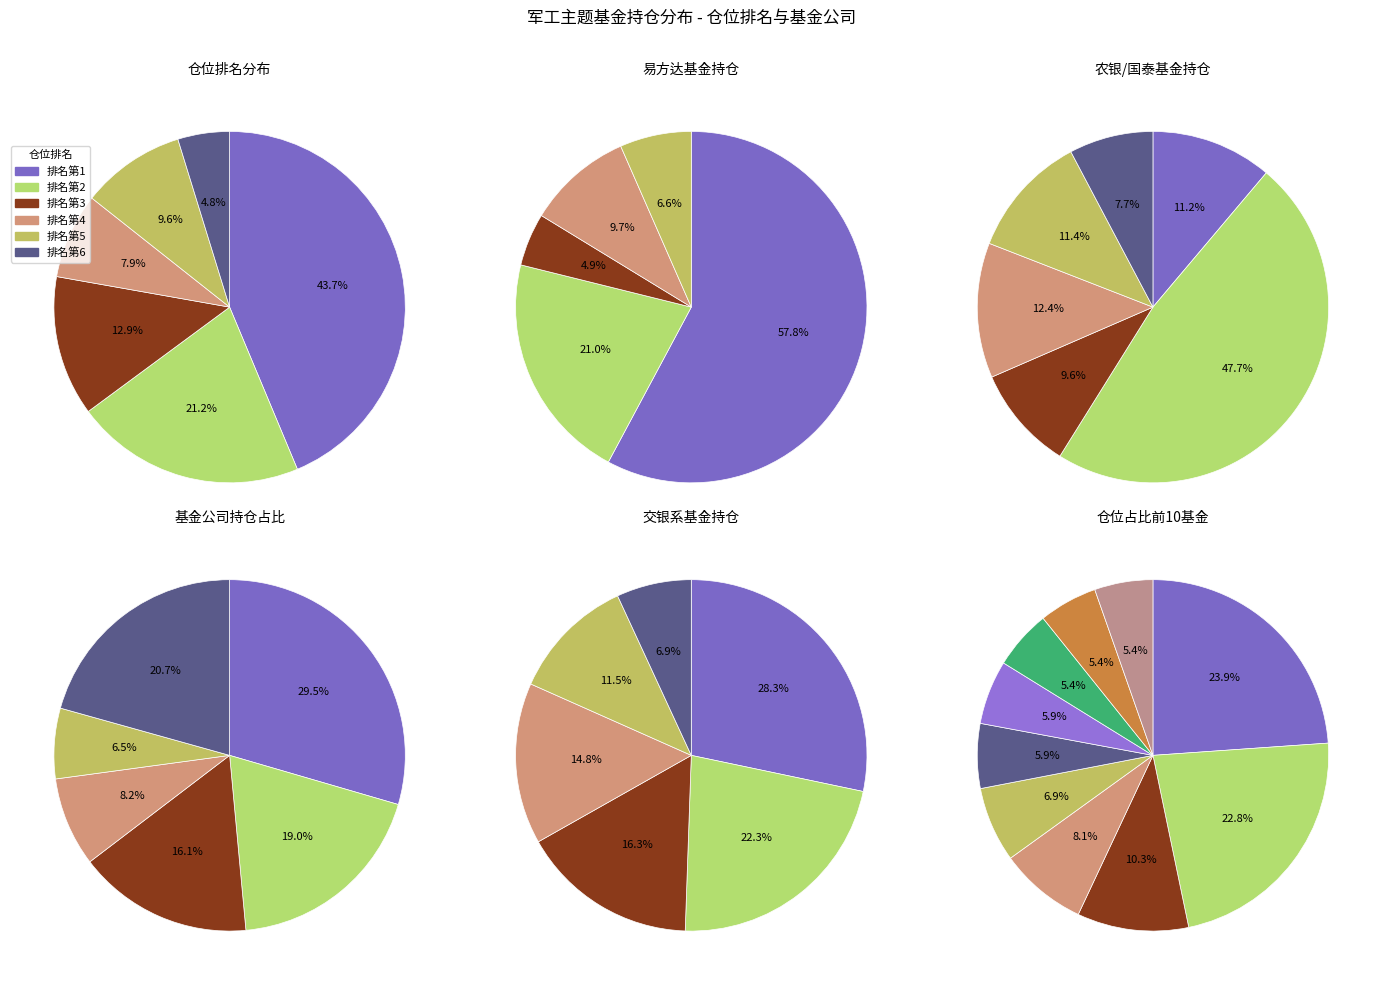

Is it true that 0 is 44% of the pie?

False